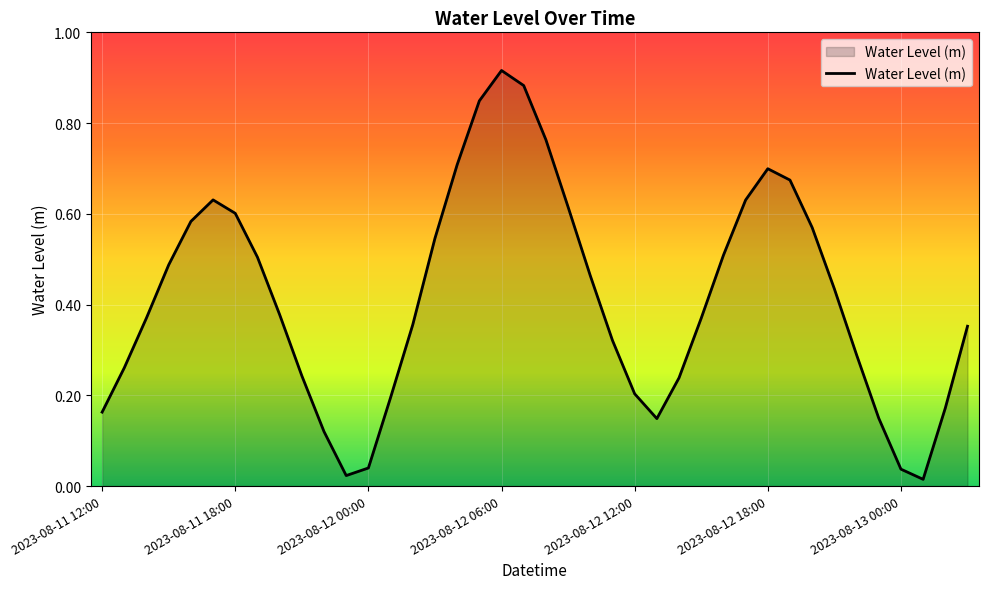

Where is the first local minimum?

11